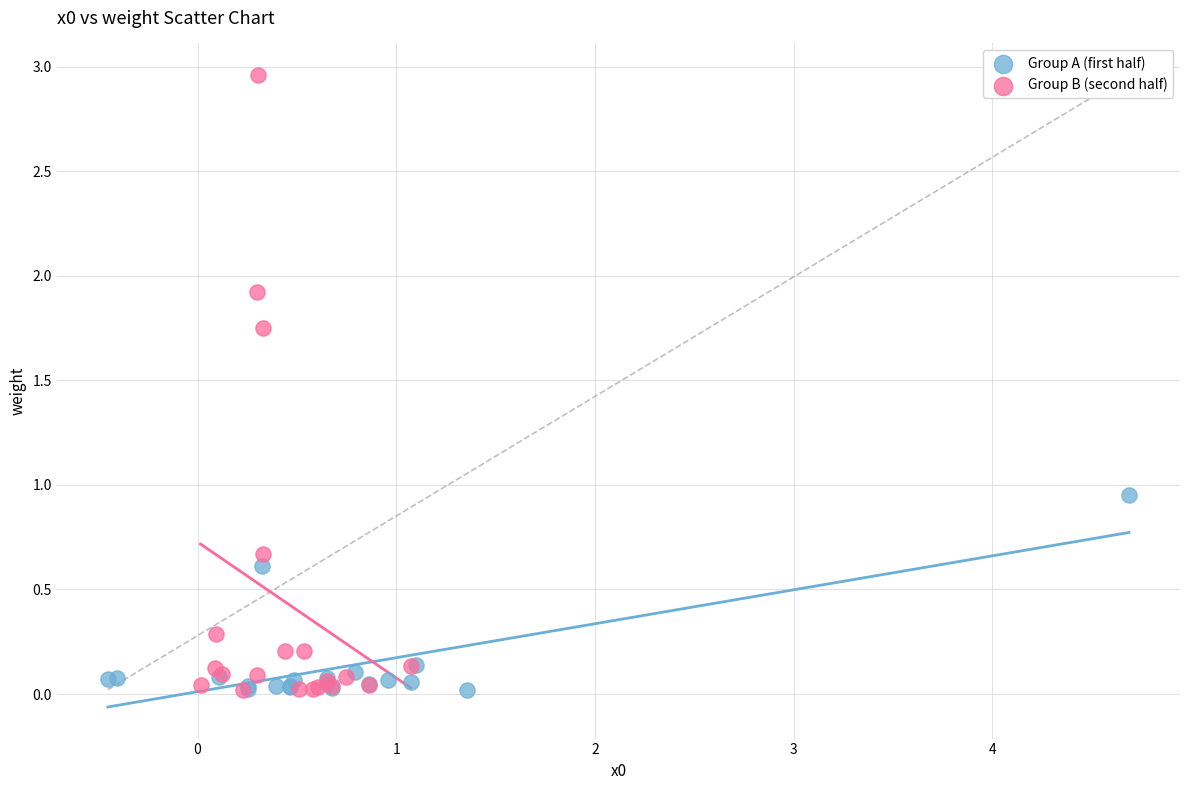

Which series has the largest Y range (max minus min)?

Group B (second half)